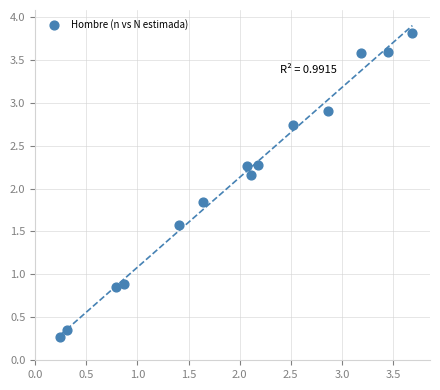

What is the range of Y values (max minus min)?

3.5